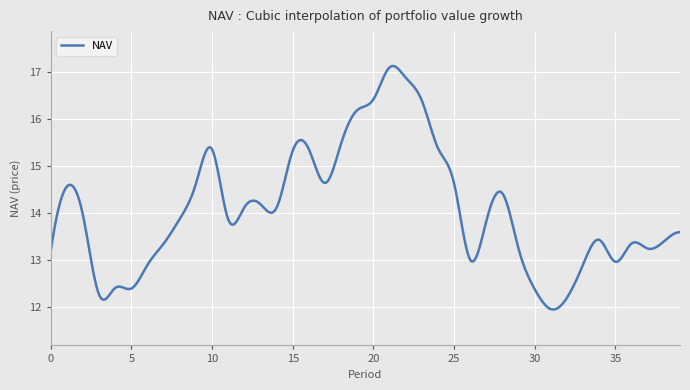

What is the greatest value displayed?

17.1